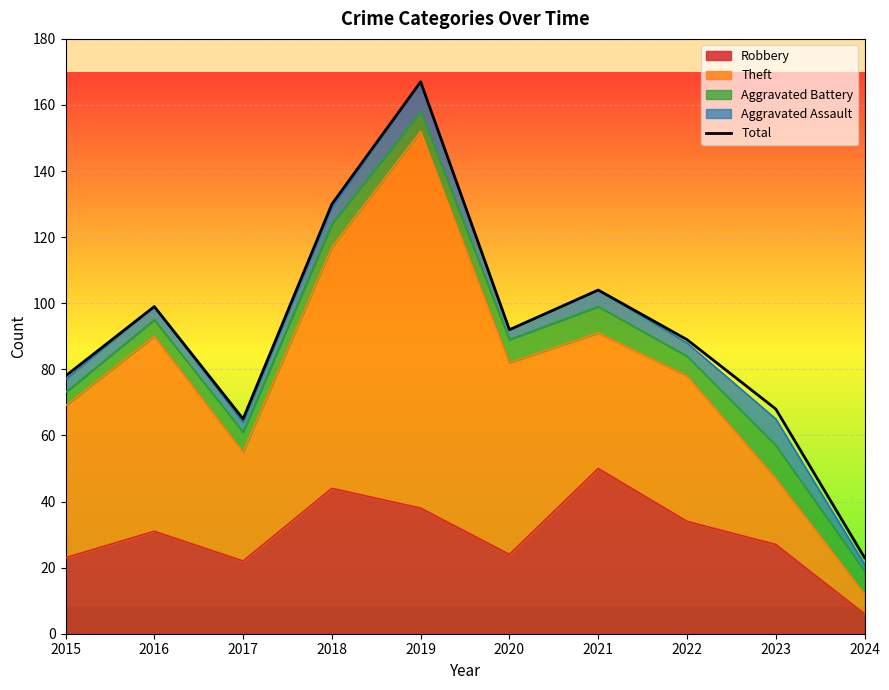

The value at 2017 is 65. True or false?

True